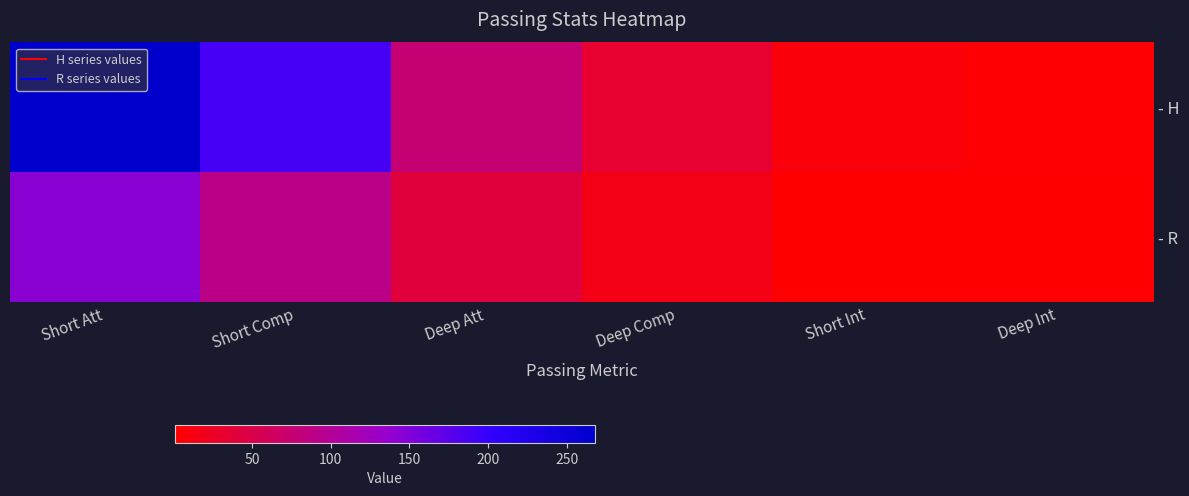

Rank the series by their average value, from highest to lowest.

- H, - R